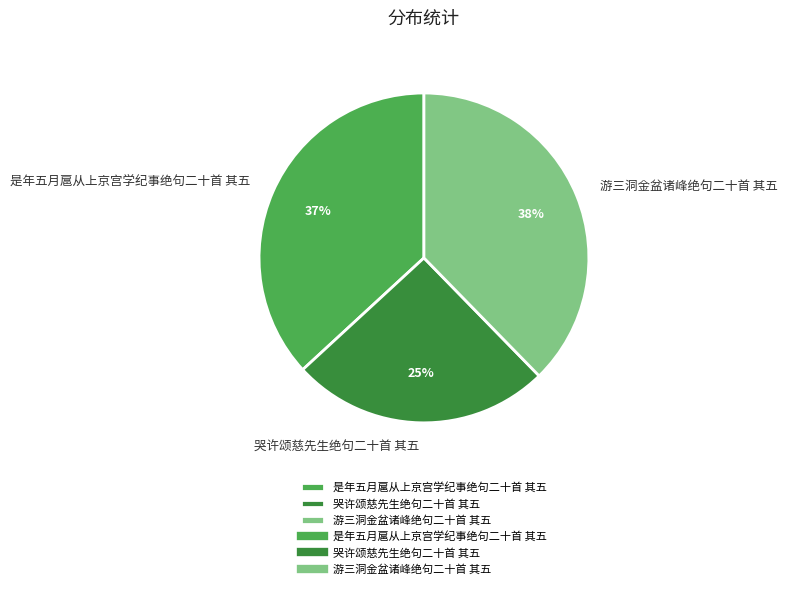

Do 游三洞金盆诸峰绝句二十首 其五 and 哭许颂慈先生绝句二十首 其五 together represent more than half of the pie?

Yes